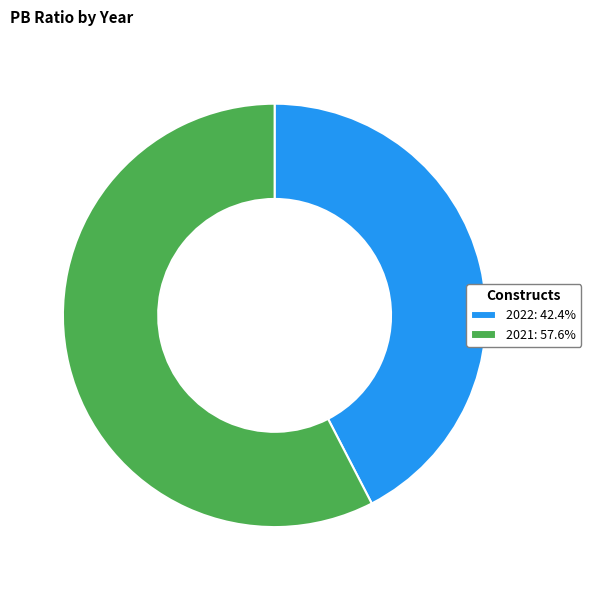

Does 2022 account for over 50% of the chart?

No